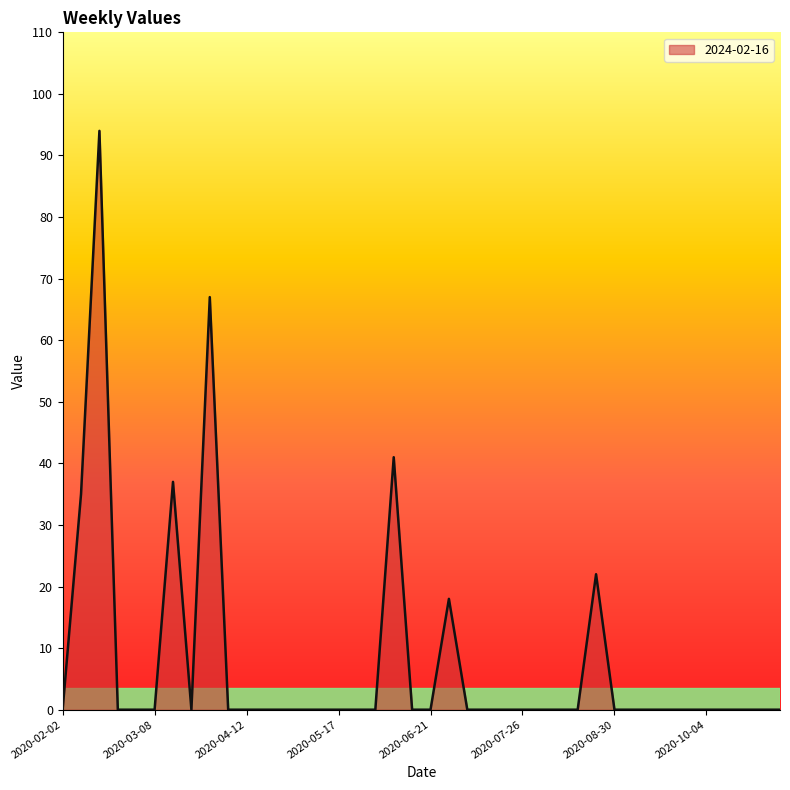

What is the greatest value displayed?

94